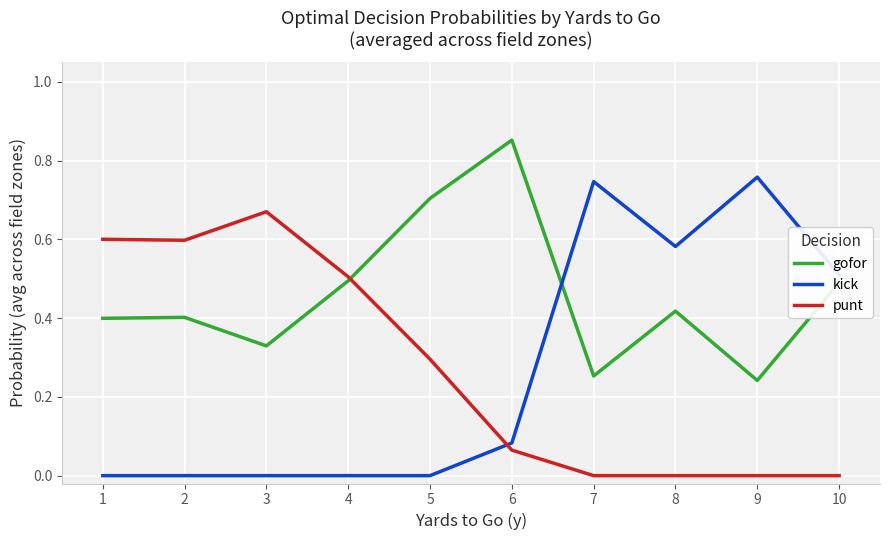

Which label corresponds to the largest value in the chart?

6